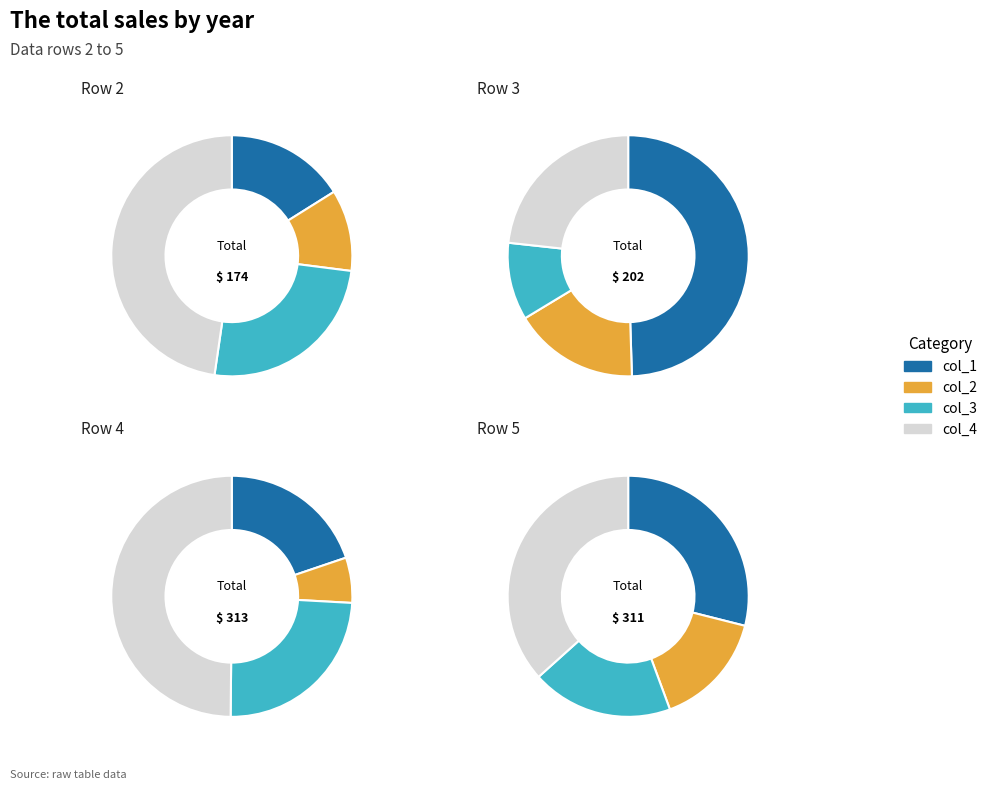

Which series has the largest range (max minus min)?

col_4